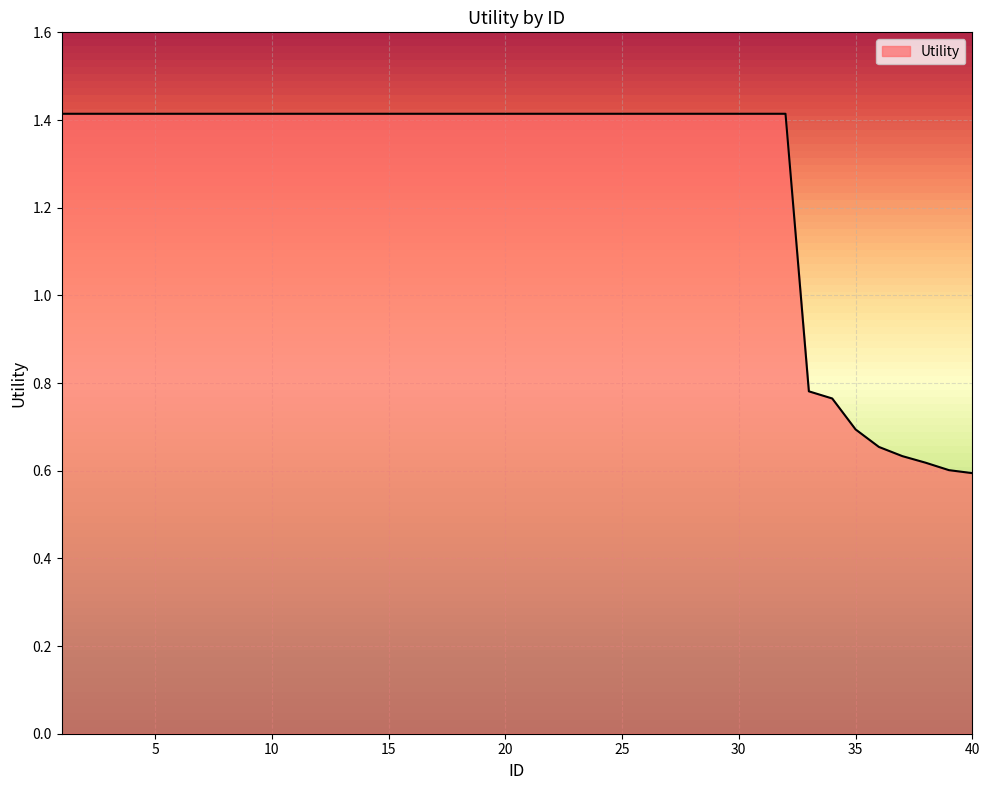

How many series are shown in this chart?

1